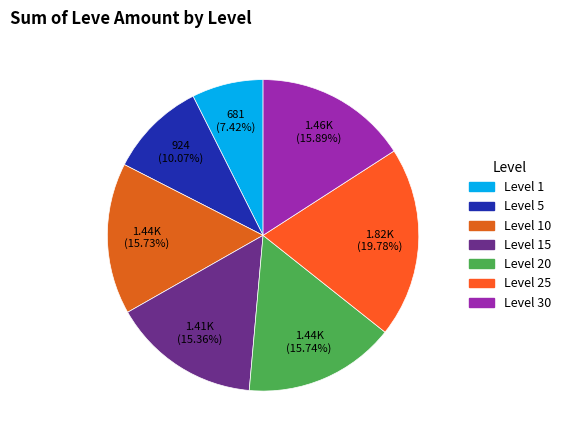

Which slice is the smallest?

Level 1